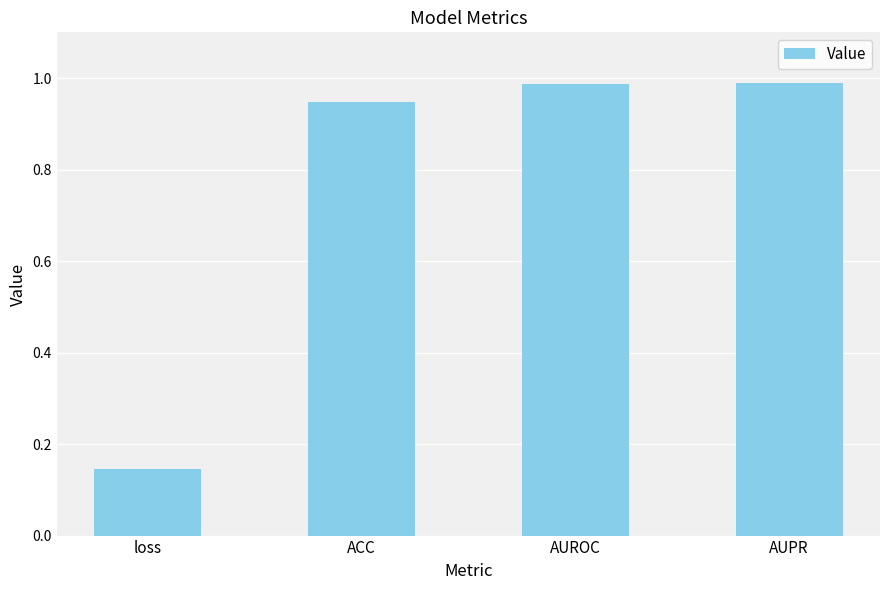

What is the difference between the second highest and minimum values?

0.8